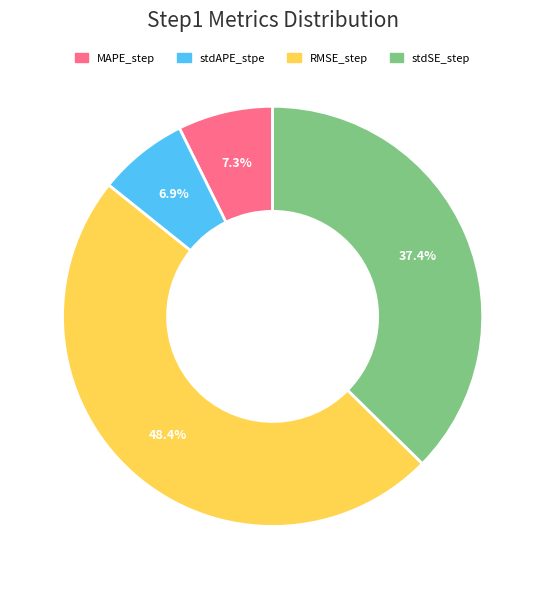

How many segments does this pie chart have?

4